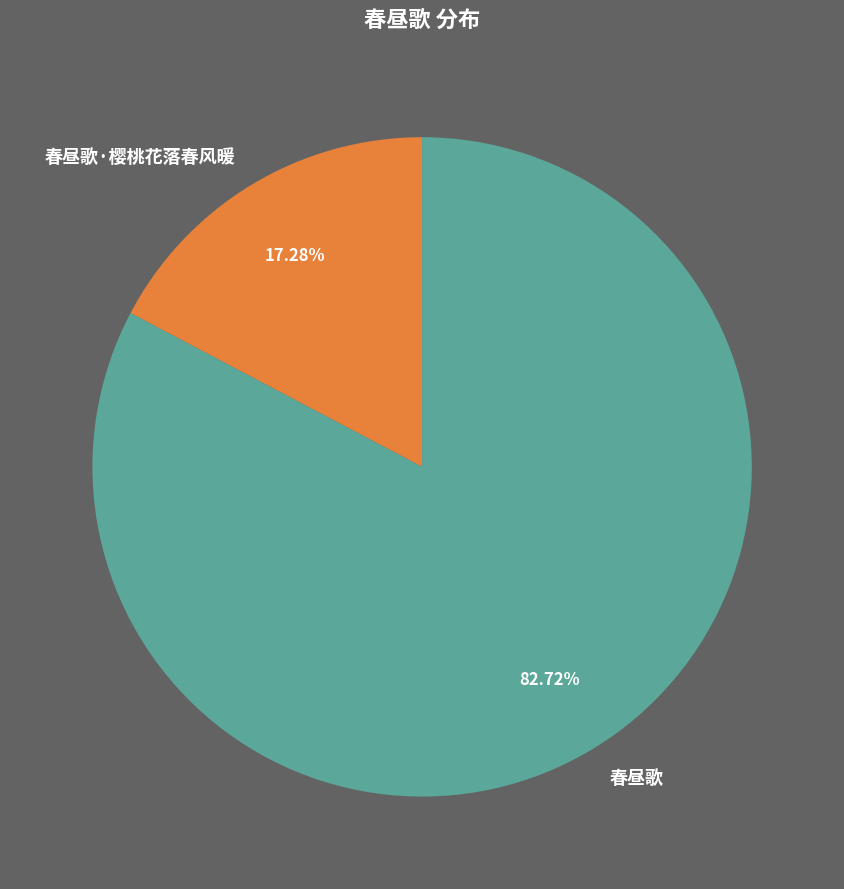

Combined, do 春昼歌·樱桃花落春风暖 and 春昼歌 account for over 50%?

Yes